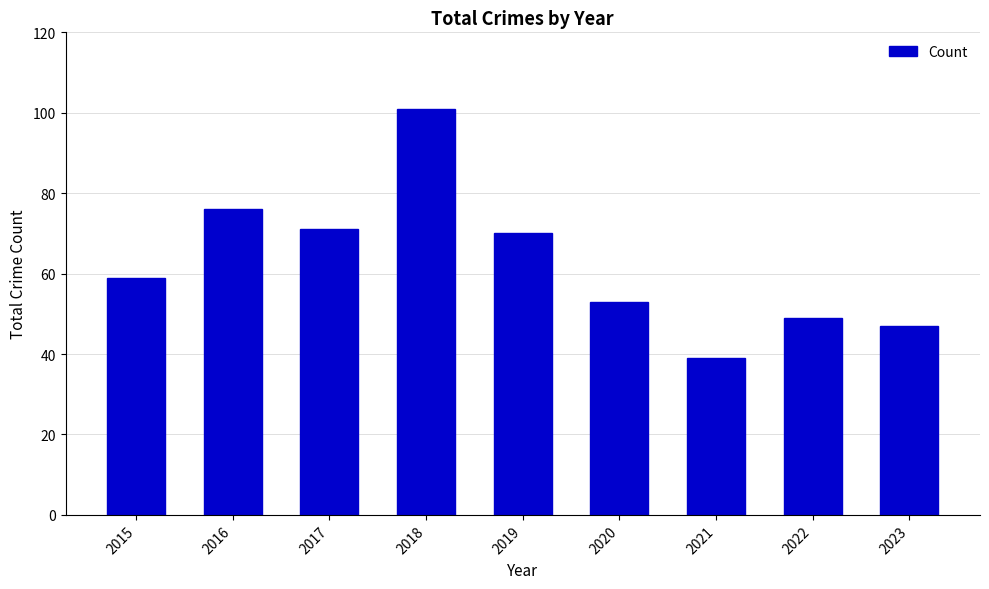

Is it true that the value at 2023 is 47?

True